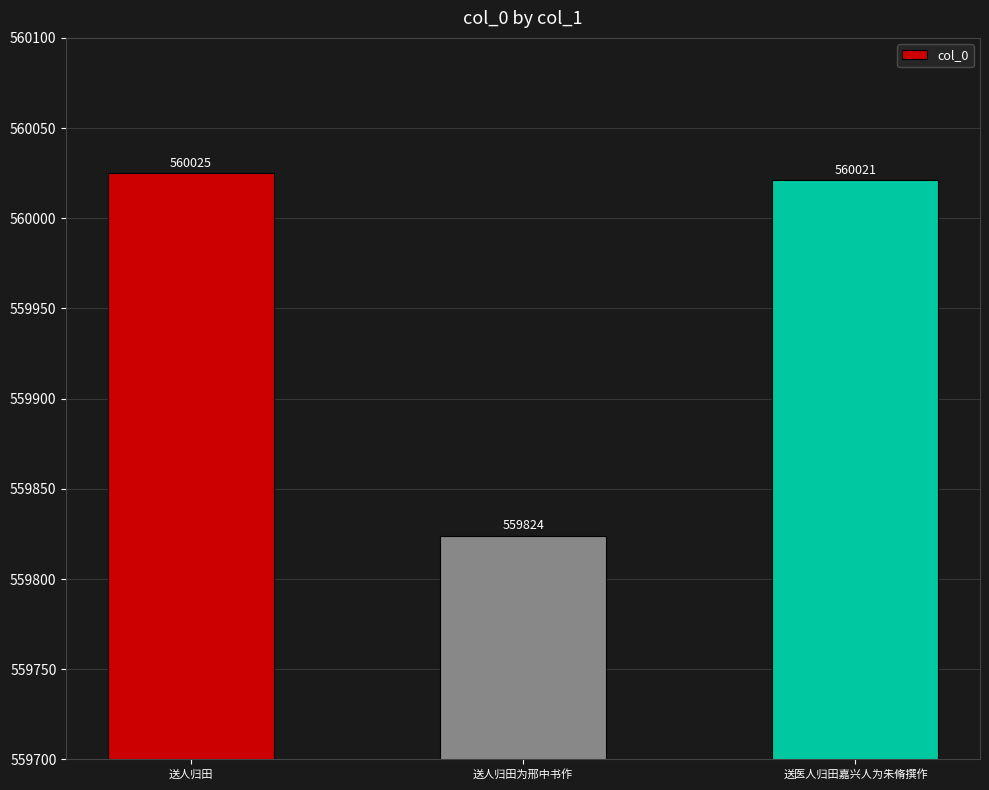

Count the number of categories in the chart.

3